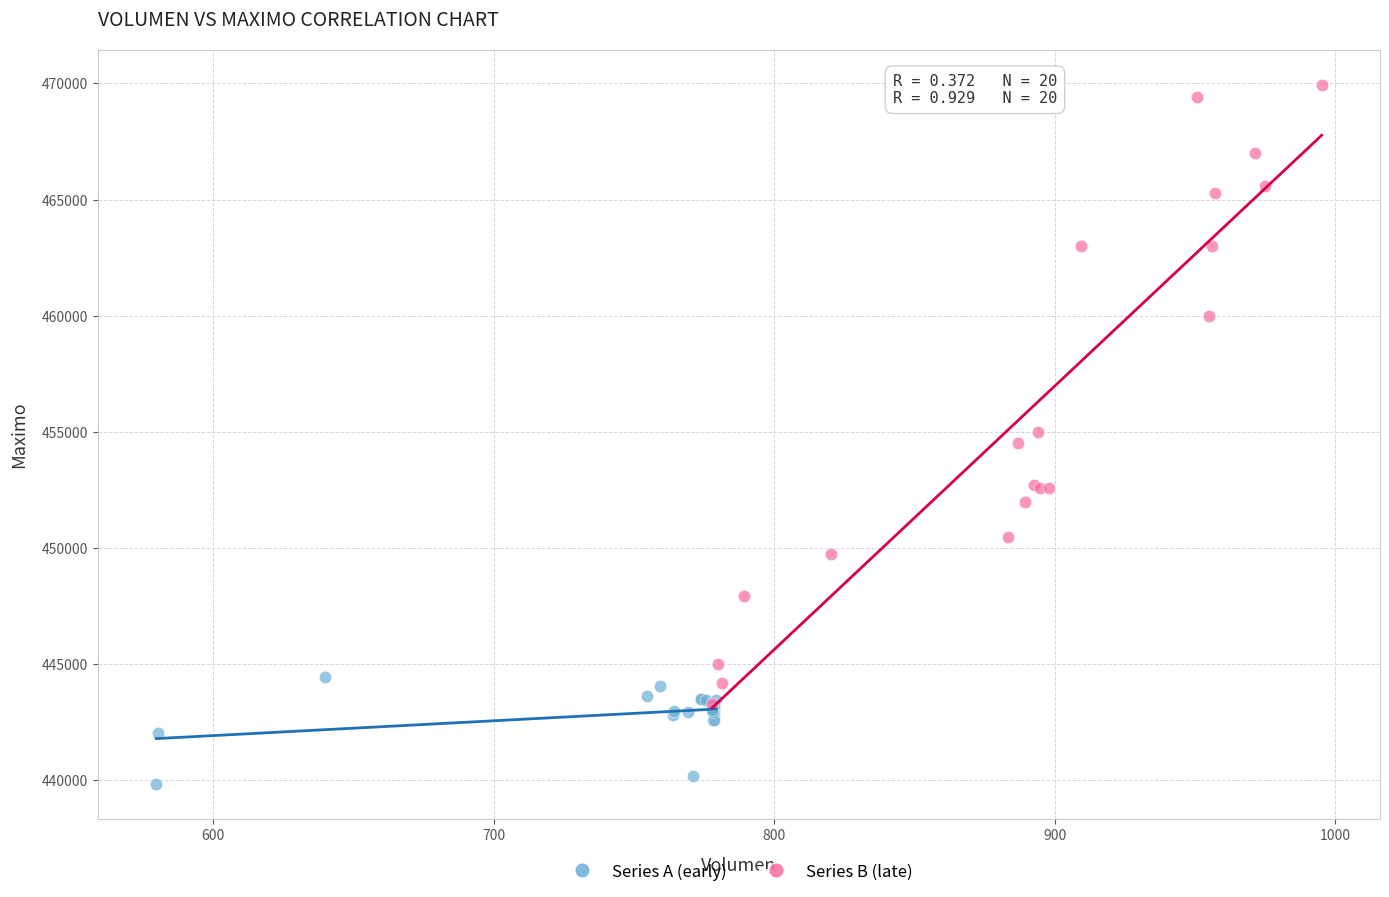

Which series contains the highest Y value?

Series B (late)